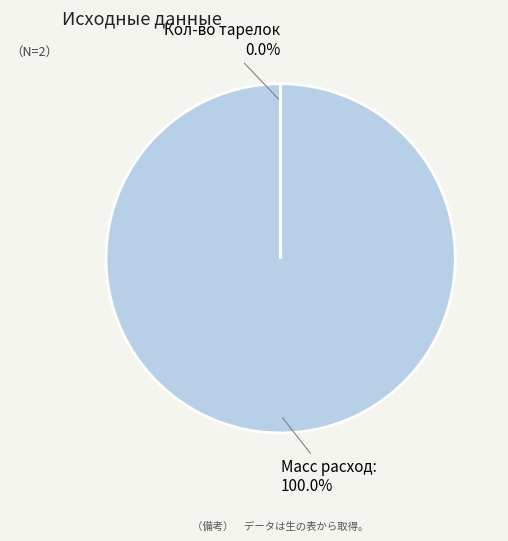

Does any single category account for the majority?

Yes